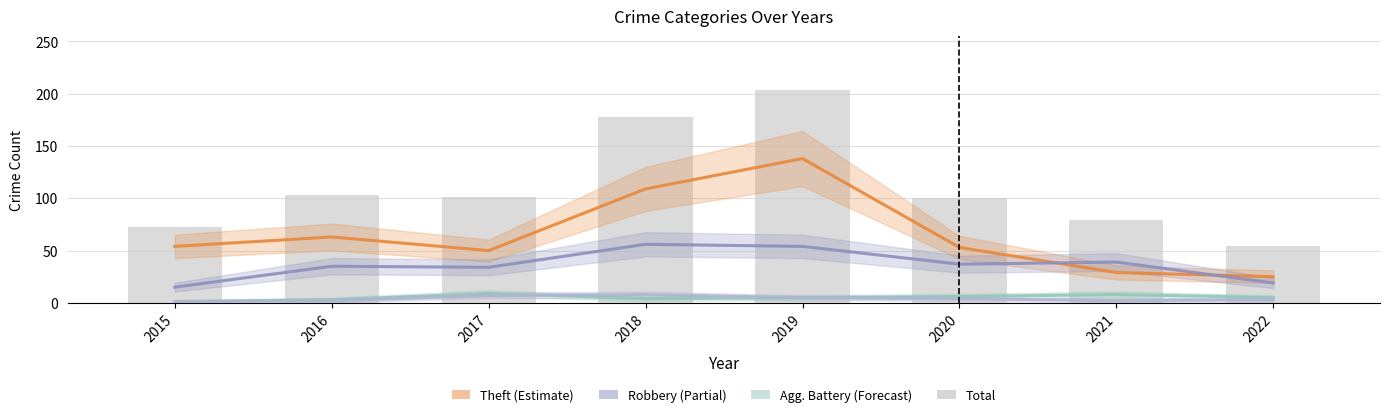

How many Aggravated Battery values are between 4 and 8?

5